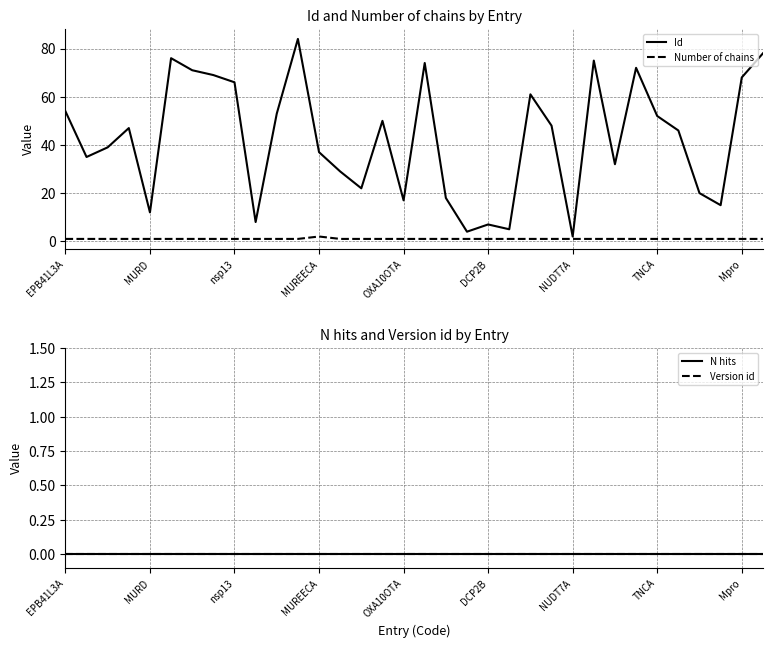

The Number of chains series shows 1 at 29. True or false?

True